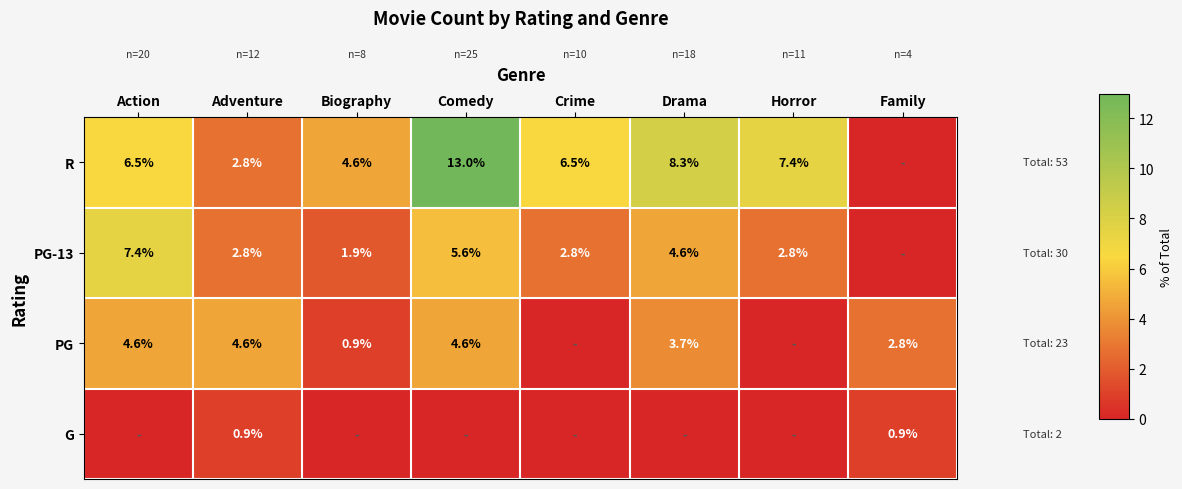

The value of G at Adventure is 1.3. True or false?

False